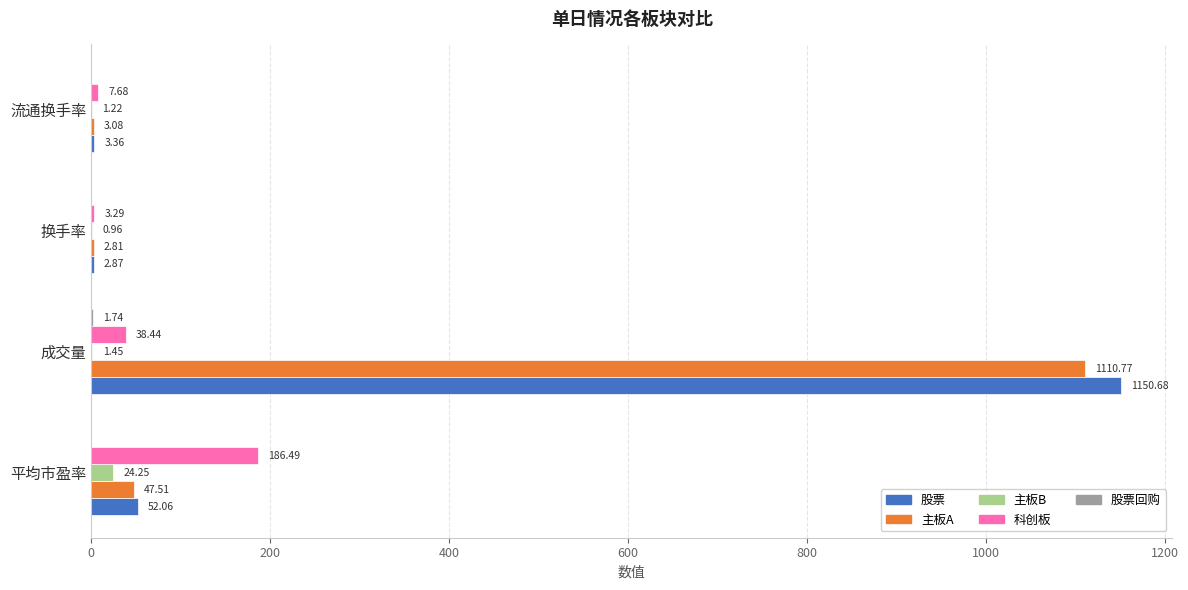

What is the sum of the 科创板 values at 平均市盈率 and 换手率?

189.8